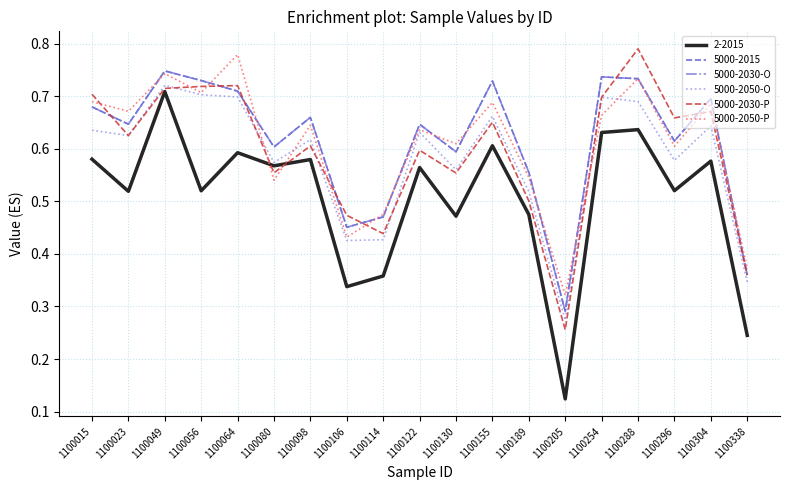

What is the sum of all 5000-2050-O values?

11.0